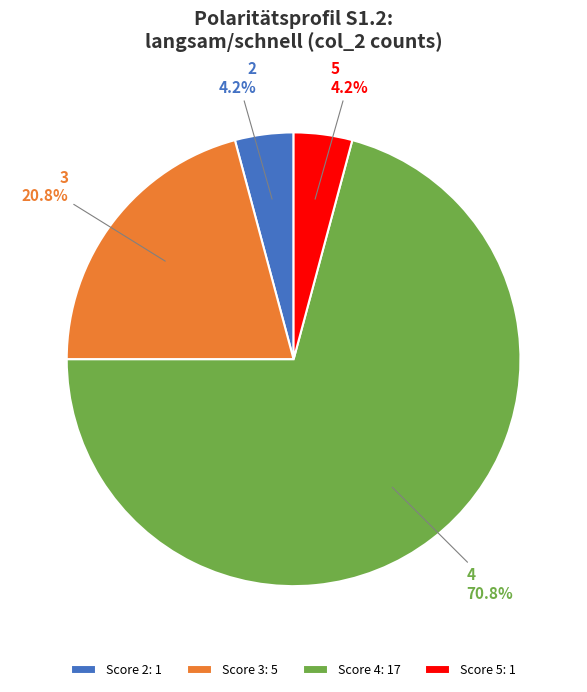

Is there a majority slice in this chart?

Yes